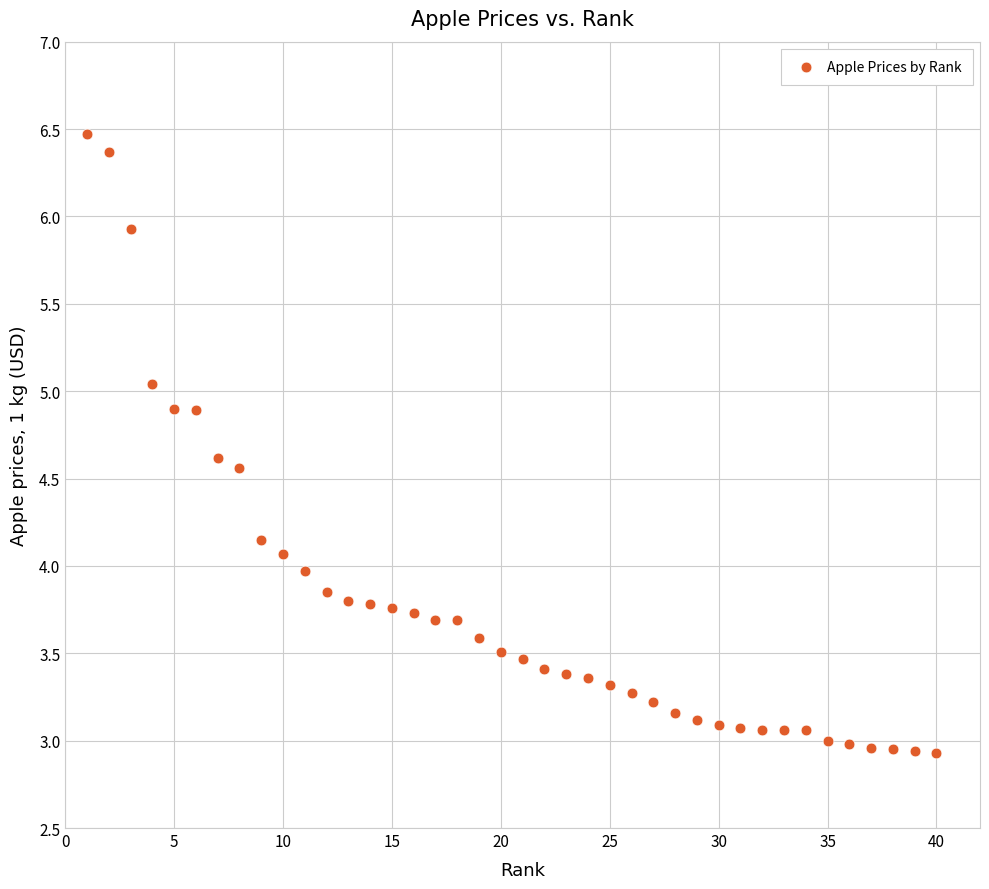

What is the range of Y values (max minus min)?

3.5